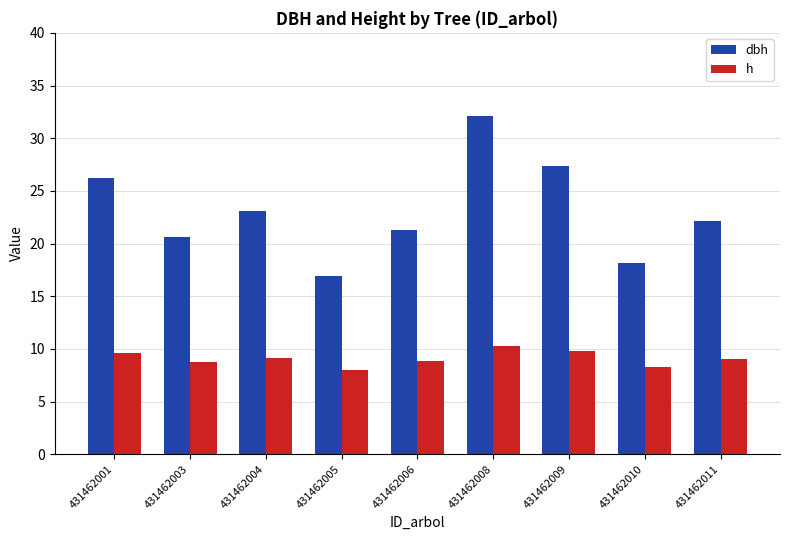

What is the sum of the h values at 431462011 and 431462004?

18.2